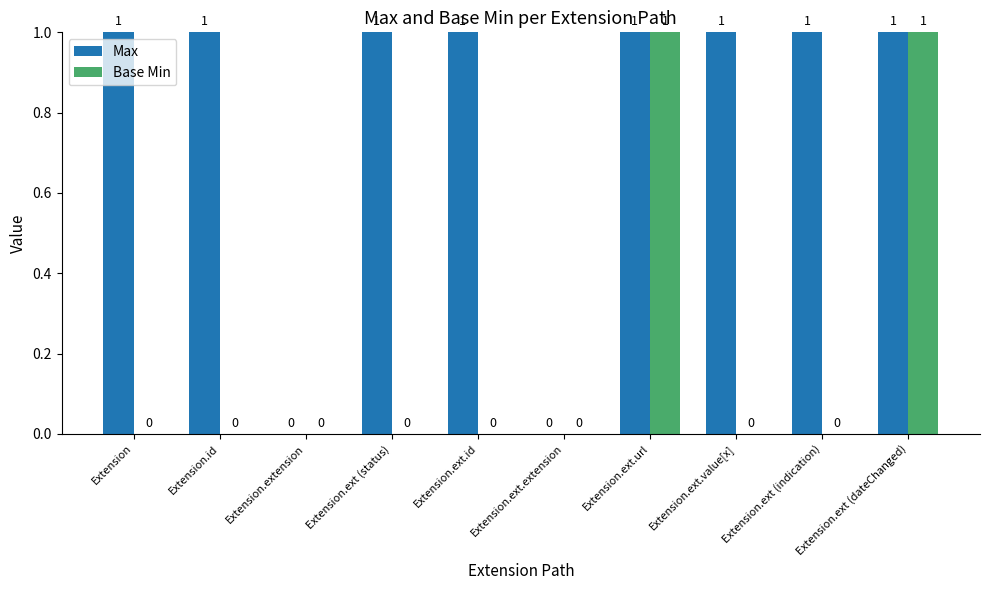

What is the spread (max minus min) of values at Extension.ext.id?

1